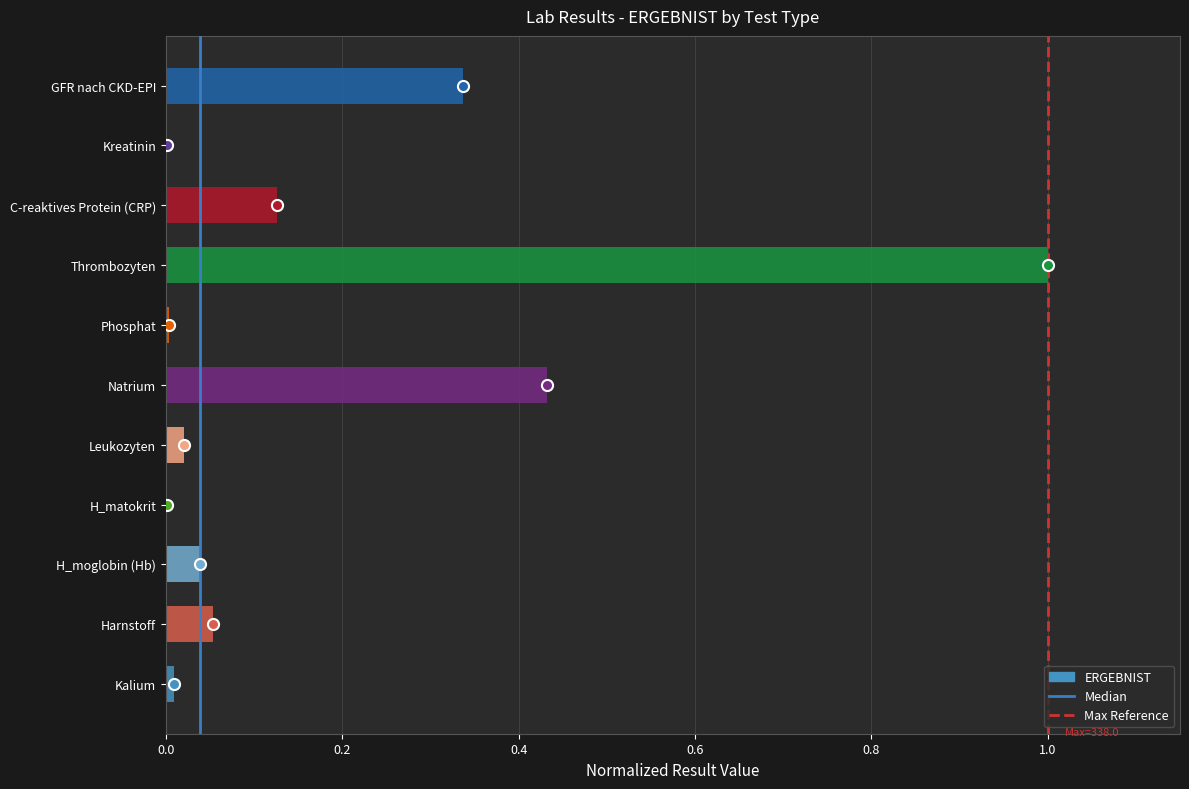

What is the sum of all values?

2.0